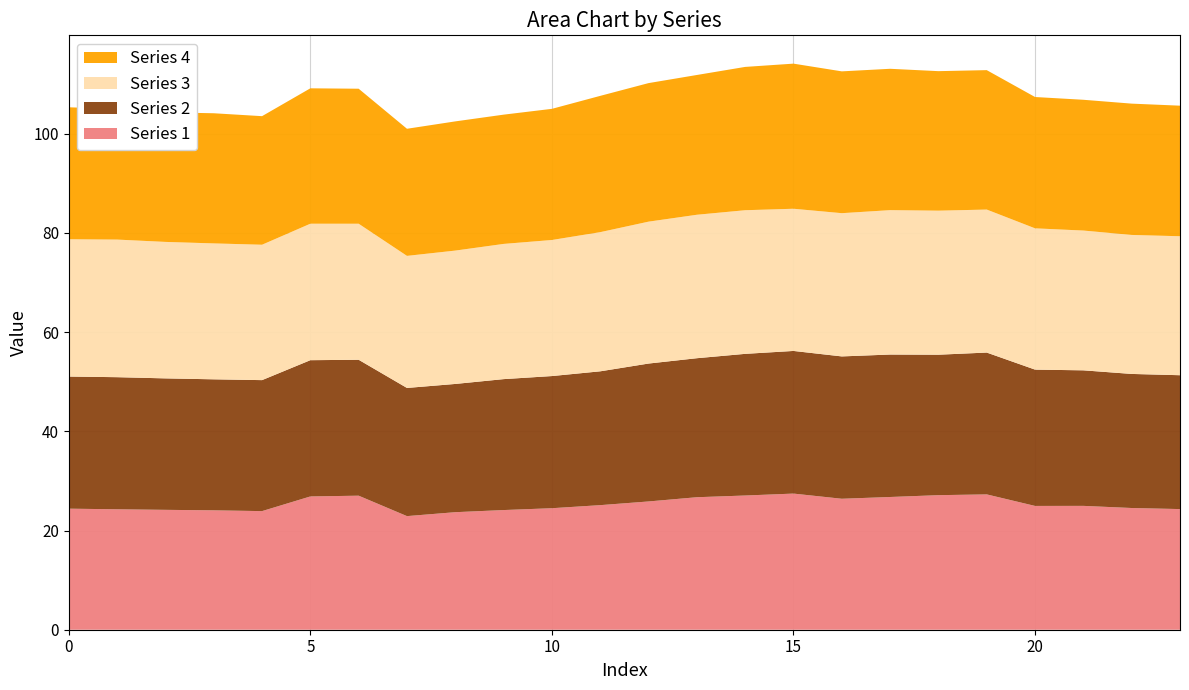

Reading left to right, what are all the values shown in this chart?

Series 1: 0=24.4	1=24.3	2=24.2	3=24.1	4=23.9	5=26.9	6=27.0	7=22.9	8=23.7	9=24.1	10=24.5	11=25.1	12=25.9	13=26.7	14=27.1	15=27.4	16=26.4	17=26.8	18=27.1	19=27.3	20=25.0	21=25.0	22=24.5	23=24.3
Series 2: 0=26.6	1=26.6	2=26.5	3=26.4	4=26.4	5=27.5	6=27.4	7=25.8	8=25.9	9=26.4	10=26.6	11=27.0	12=27.8	13=28.0	14=28.6	15=28.8	16=28.7	17=28.7	18=28.3	19=28.6	20=27.5	21=27.3	22=27.0	23=27.0
Series 3: 0=27.7	1=27.7	2=27.5	3=27.4	4=27.3	5=27.5	6=27.4	7=26.6	8=26.9	9=27.3	10=27.4	11=28.1	12=28.6	13=28.9	14=29.0	15=28.7	16=28.9	17=29.1	18=29.0	19=28.8	20=28.5	21=28.2	22=28.0	23=28.0
Series 4: 0=26.6	1=26.3	2=26.1	3=26.2	4=25.9	5=27.3	6=27.2	7=25.6	8=26.0	9=26.1	10=26.4	11=27.5	12=27.9	13=28.2	14=28.9	15=29.3	16=28.6	17=28.5	18=28.1	19=28.1	20=26.5	21=26.4	22=26.5	23=26.3